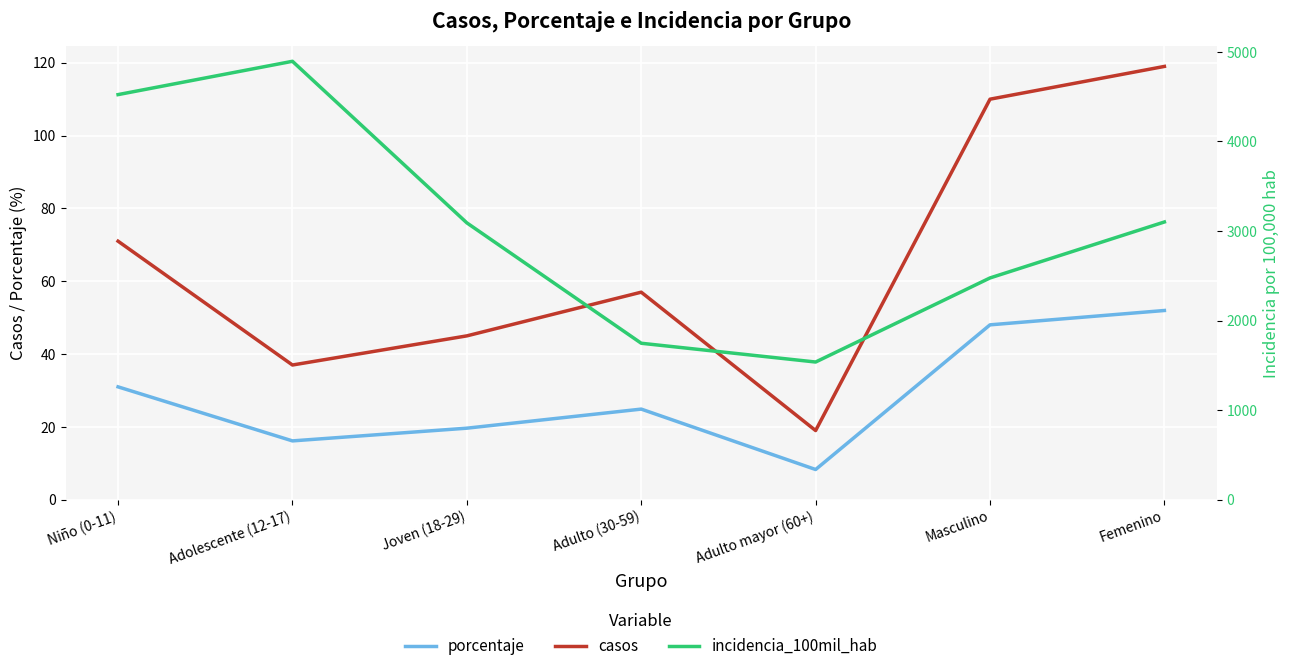

Reading left to right, extract all data points from this chart.

porcentaje: Niño (0-11)=31.0	Adolescente (12-17)=16.2	Joven (18-29)=19.6	Adulto (30-59)=24.9	Adulto mayor (60+)=8.3	Masculino=48.0	Femenino=52.0
casos: Niño (0-11)=71.0	Adolescente (12-17)=37.0	Joven (18-29)=45.0	Adulto (30-59)=57.0	Adulto mayor (60+)=19.0	Masculino=110.0	Femenino=119.0
incidencia_100mil_hab: Niño (0-11)=4522.3	Adolescente (12-17)=4894.2	Joven (18-29)=3090.7	Adulto (30-59)=1746.9	Adulto mayor (60+)=1537.2	Masculino=2475.8	Femenino=3100.6